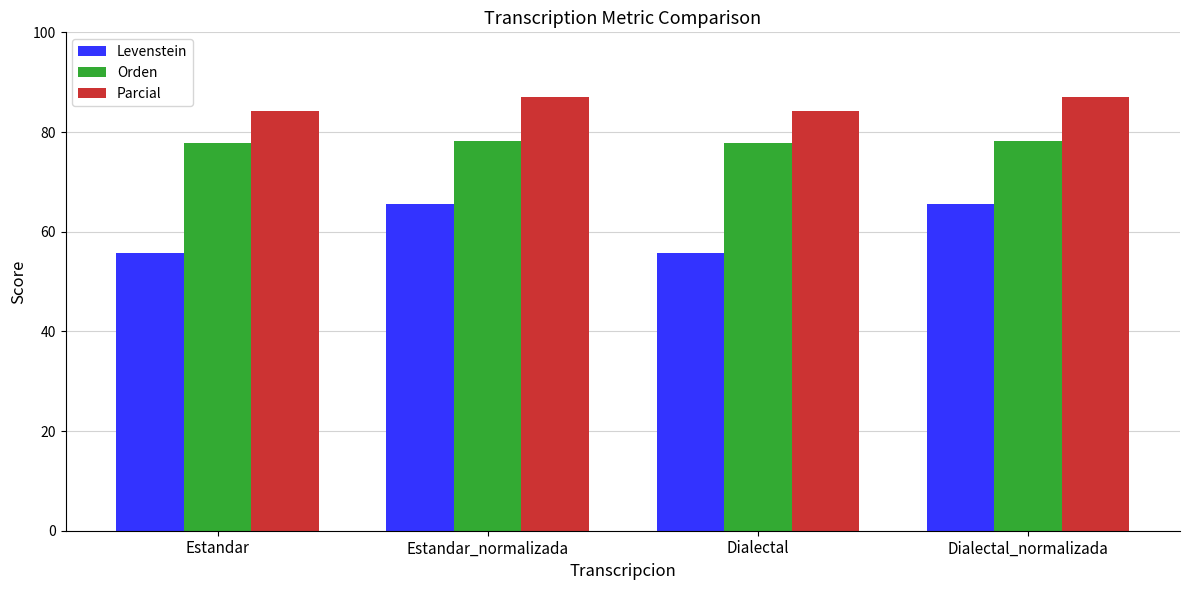

Rank the series by their average value, from lowest to highest.

Levenstein, Orden, Parcial